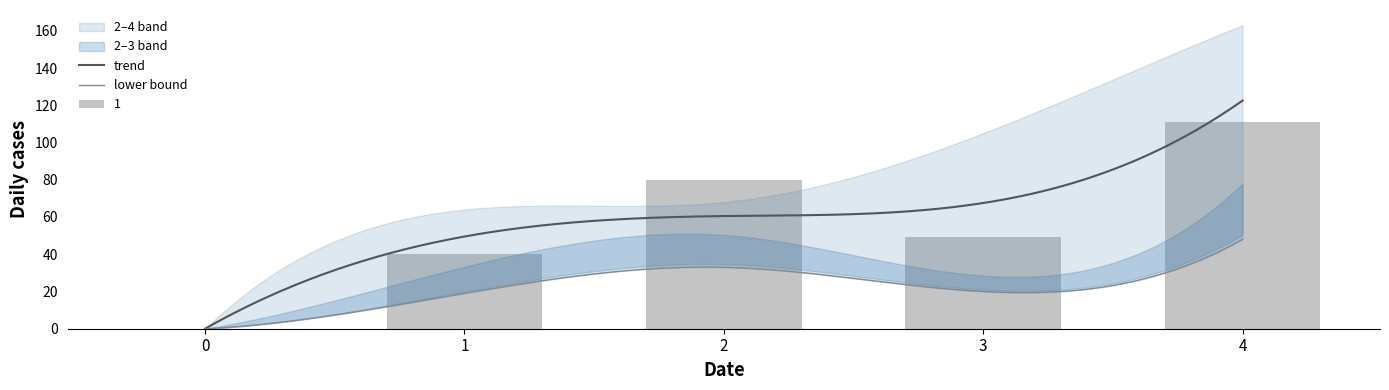

Reading right to left, transcribe all the data shown in this chart.

1: 111	49	80	40	0
2: 48	20	33	19	0
3: 82	30	53	35	0
4: 163	105	68	64	0